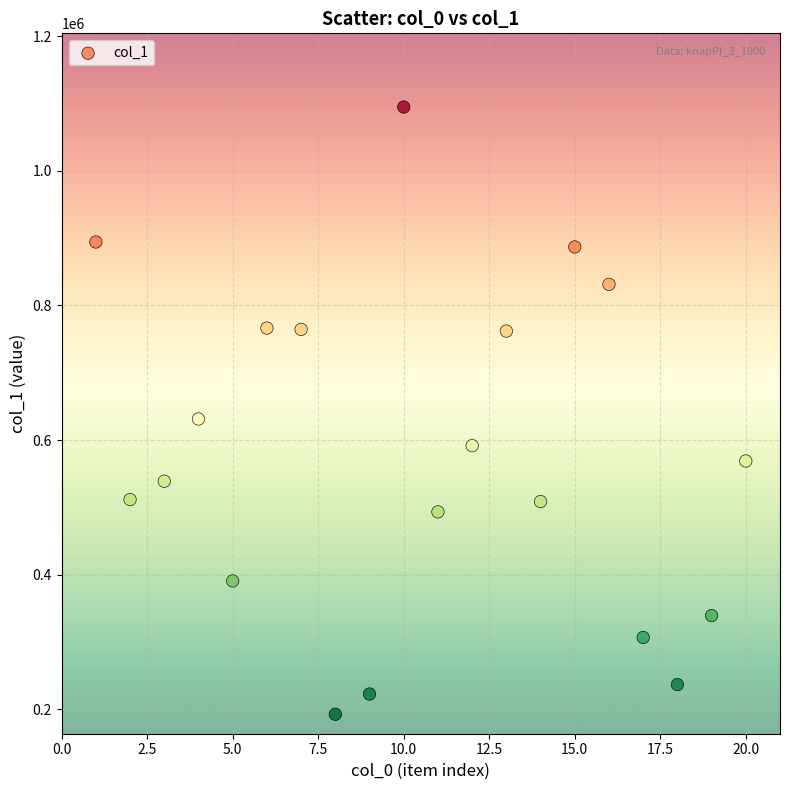

What Y value in the scatter plot is closest to 643784?

631433